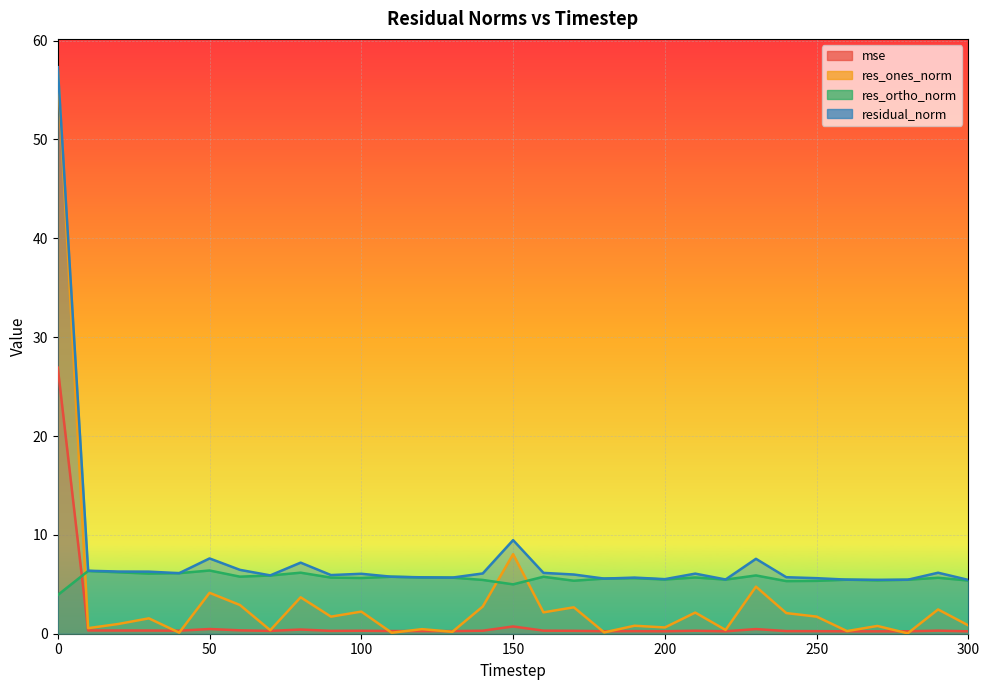

True or false: res_ones_norm has a value of 0.3 at 200.

False